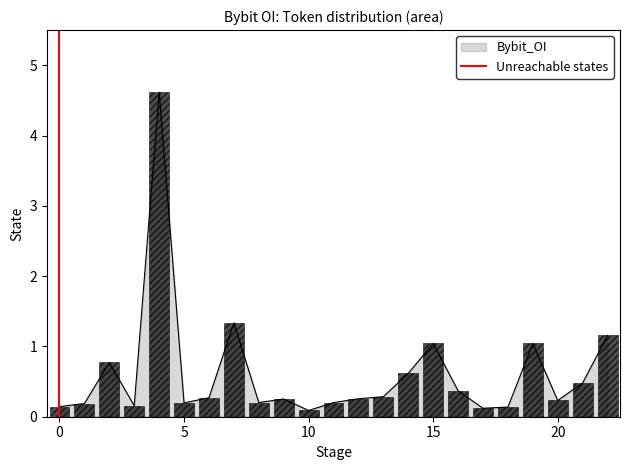

The Bybit_OI series shows 0.2 at 20. True or false?

True